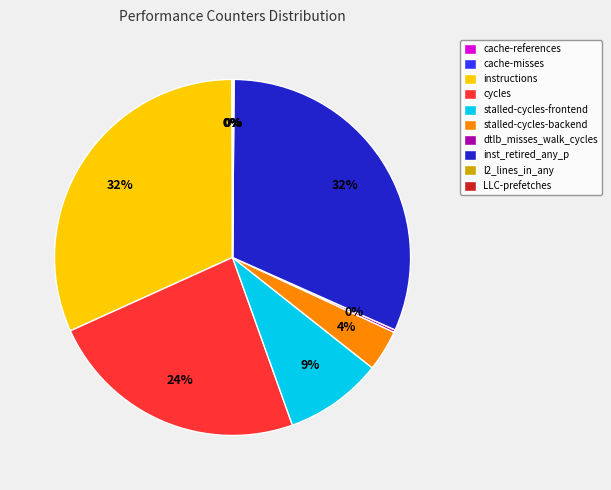

The inst_retired_any_p slice represents 32% of the pie. True or false?

True